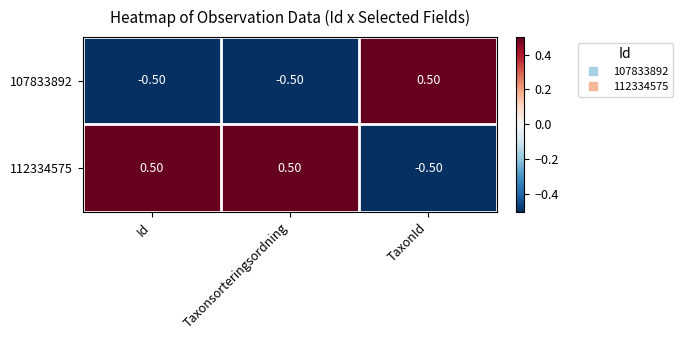

At which label does 107833892 first exceed 0?

TaxonId